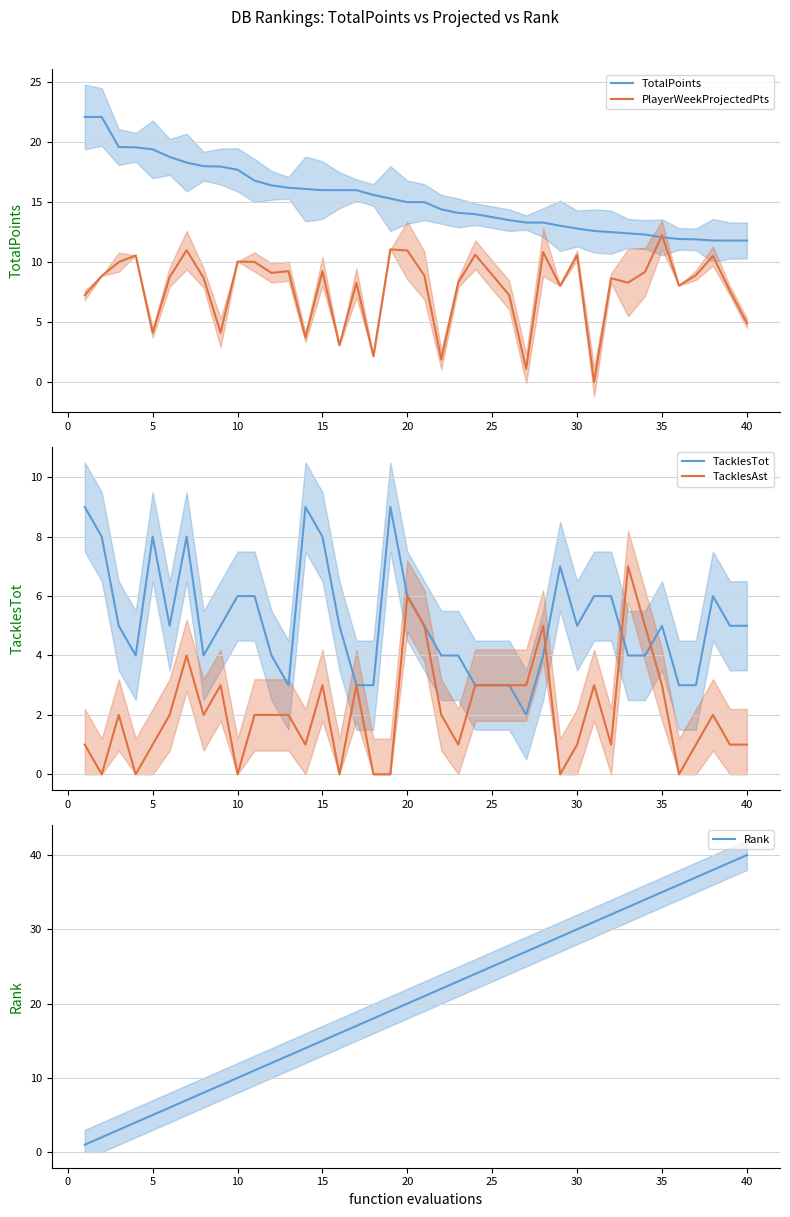

Is it true that PlayerWeekProjectedPts equals 12.2 at 35?

True